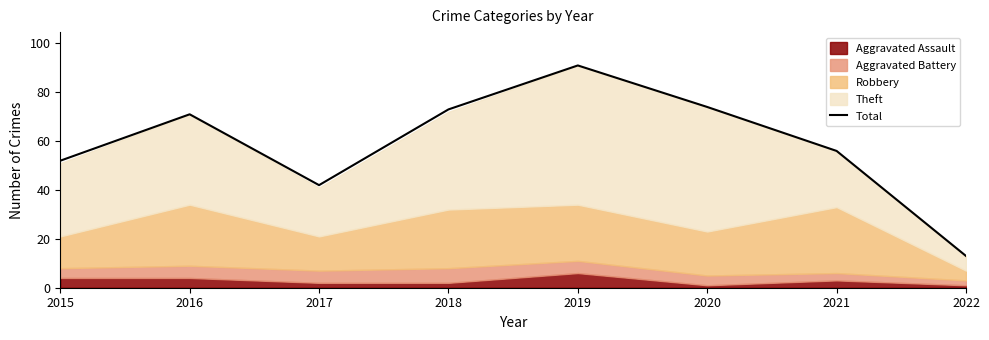

Is it true that the value at 2015 is 36?

False